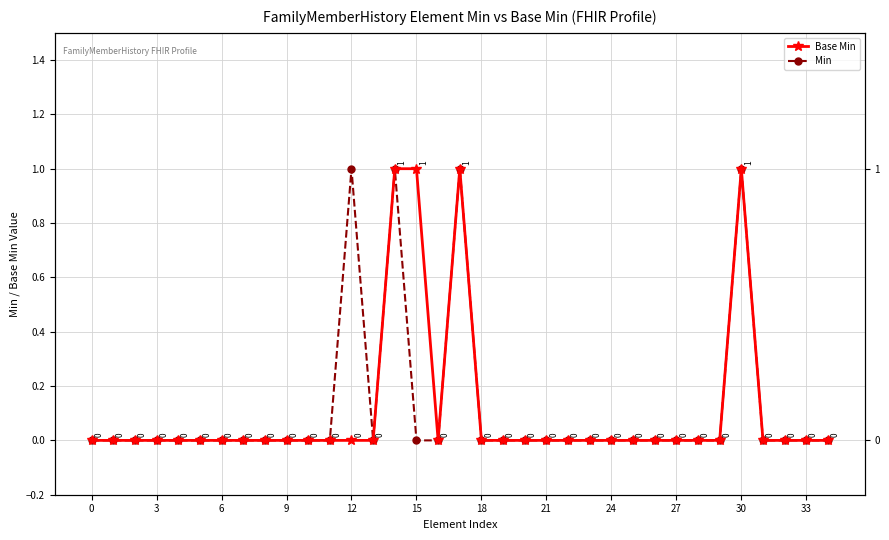

How many data points in Min are above 0?

4